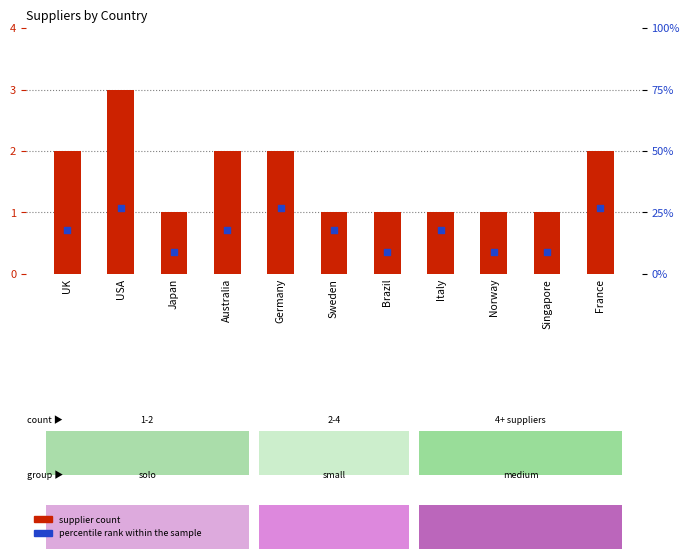

Which series has the largest Y range (max minus min)?

percentile rank within the sample